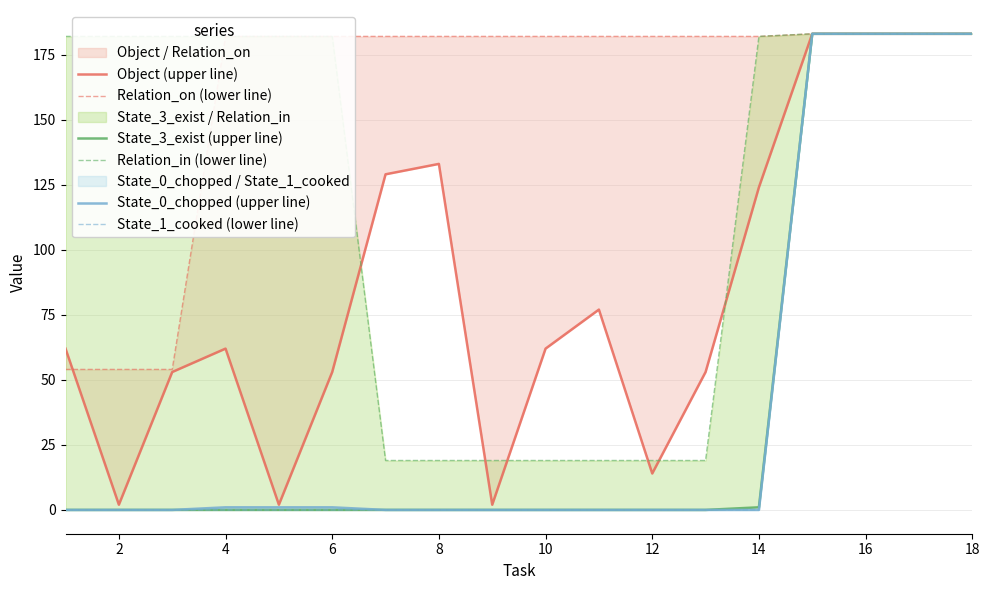

True or false: State_3_exist (upper line) has a value of -88 at 12.

False